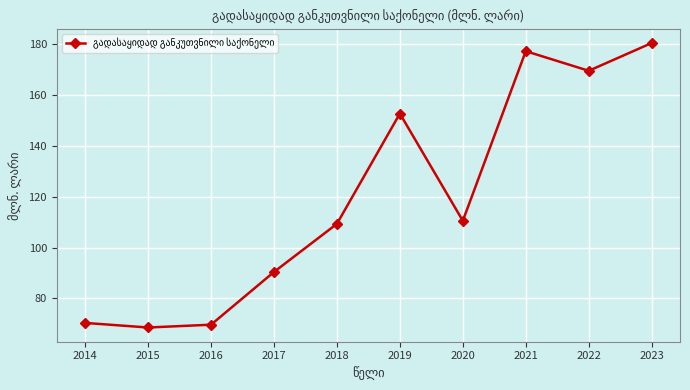

Which has a higher value, 2019 or 2016?

2019